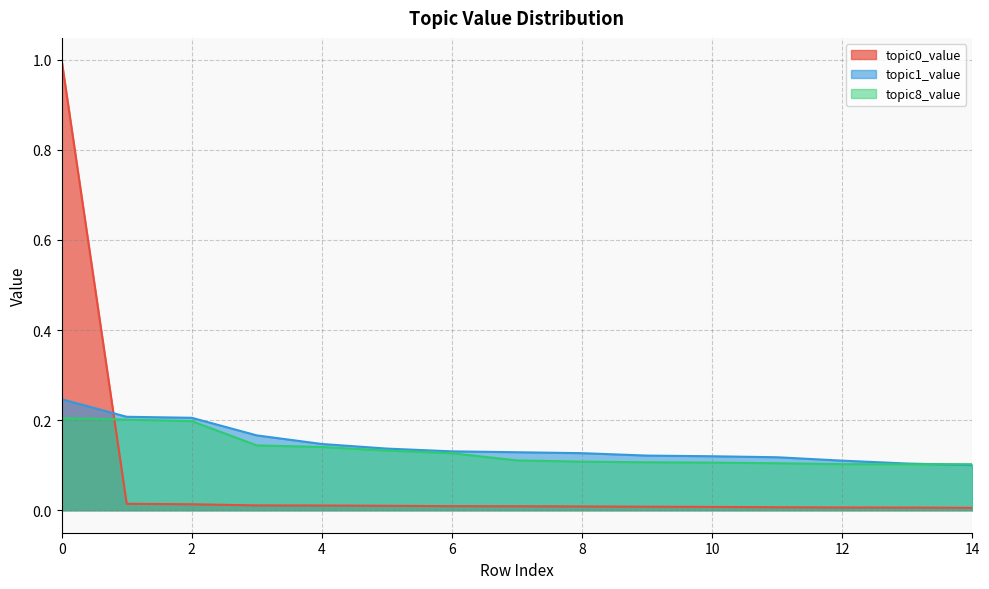

How many lines are shown in the chart?

3